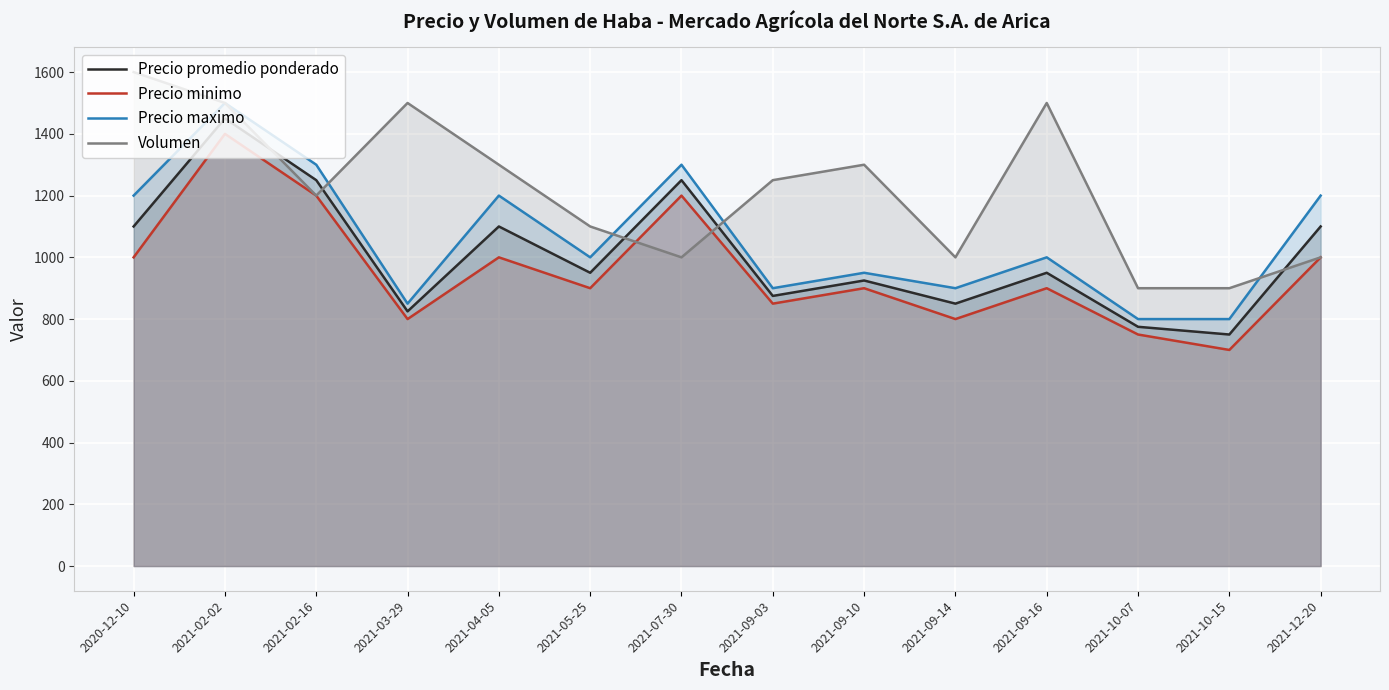

Reading left to right, list all the values displayed in this chart.

Precio promedio ponderado: 2020-12-10=1100	2021-02-02=1450	2021-02-16=1250	2021-03-29=825	2021-04-05=1100	2021-05-25=950	2021-07-30=1250	2021-09-03=875	2021-09-10=925	2021-09-14=850	2021-09-16=950	2021-10-07=775	2021-10-15=750	2021-12-20=1100
Precio minimo: 2020-12-10=1000	2021-02-02=1400	2021-02-16=1200	2021-03-29=800	2021-04-05=1000	2021-05-25=900	2021-07-30=1200	2021-09-03=850	2021-09-10=900	2021-09-14=800	2021-09-16=900	2021-10-07=750	2021-10-15=700	2021-12-20=1000
Precio maximo: 2020-12-10=1200	2021-02-02=1500	2021-02-16=1300	2021-03-29=850	2021-04-05=1200	2021-05-25=1000	2021-07-30=1300	2021-09-03=900	2021-09-10=950	2021-09-14=900	2021-09-16=1000	2021-10-07=800	2021-10-15=800	2021-12-20=1200
Volumen: 2020-12-10=1600	2021-02-02=1500	2021-02-16=1200	2021-03-29=1500	2021-04-05=1300	2021-05-25=1100	2021-07-30=1000	2021-09-03=1250	2021-09-10=1300	2021-09-14=1000	2021-09-16=1500	2021-10-07=900	2021-10-15=900	2021-12-20=1000